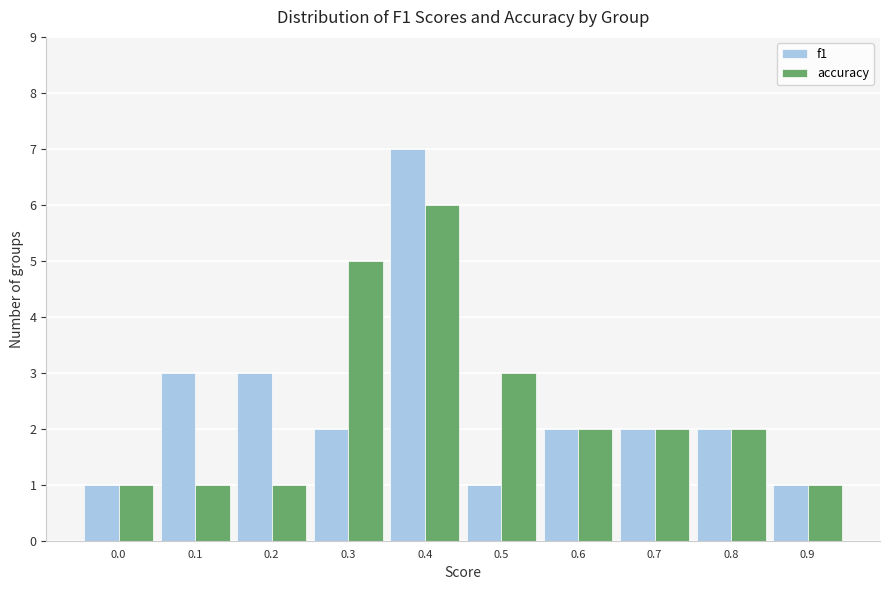

Reading left to right, what are all the values shown in this chart?

f1: 1	3	3	2	7	1	2	2	2	1
accuracy: 1	1	1	5	6	3	2	2	2	1